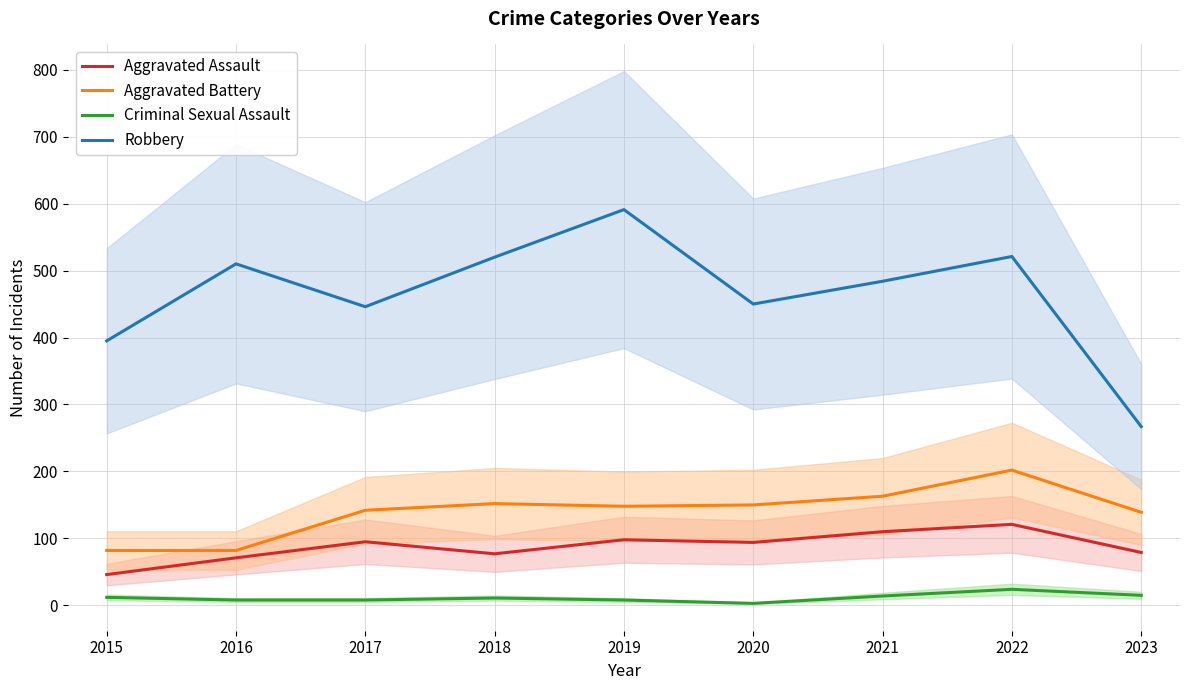

Is it true that Criminal Sexual Assault equals 15 at 2023?

True